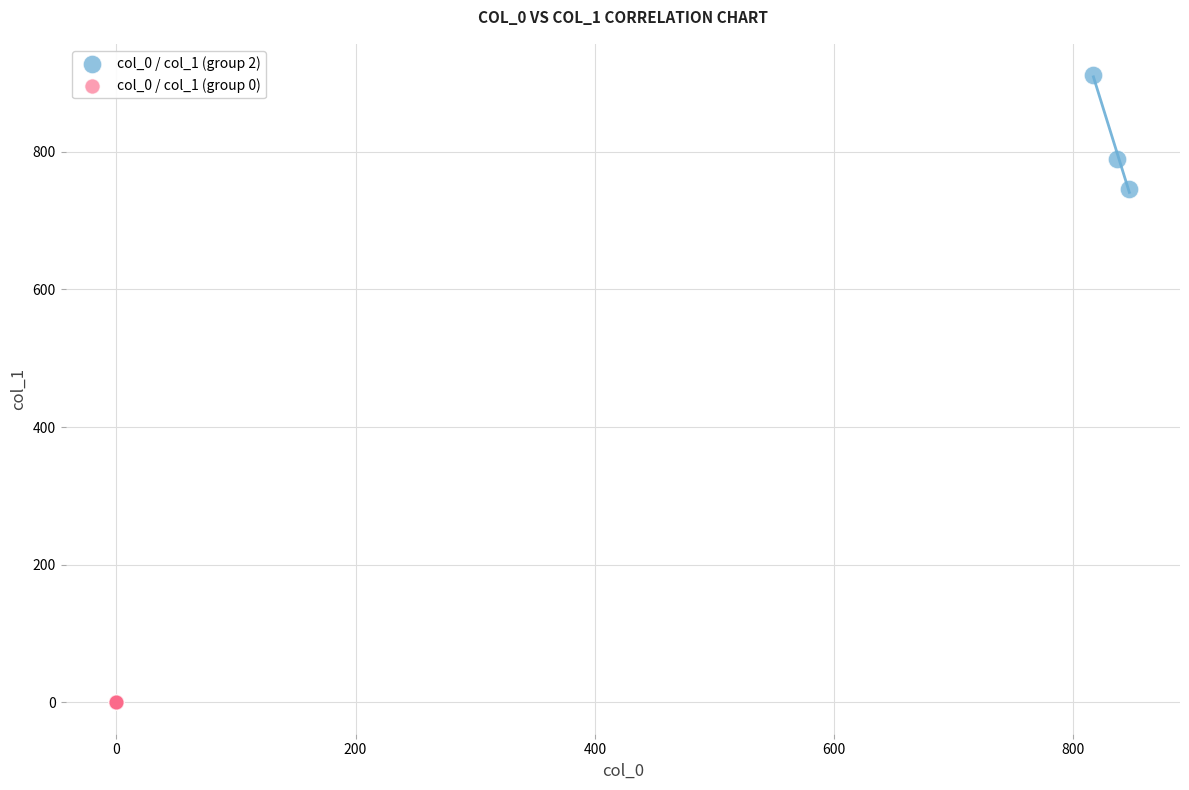

Which series reaches the minimum Y coordinate?

col_0 / col_1 (group 0)